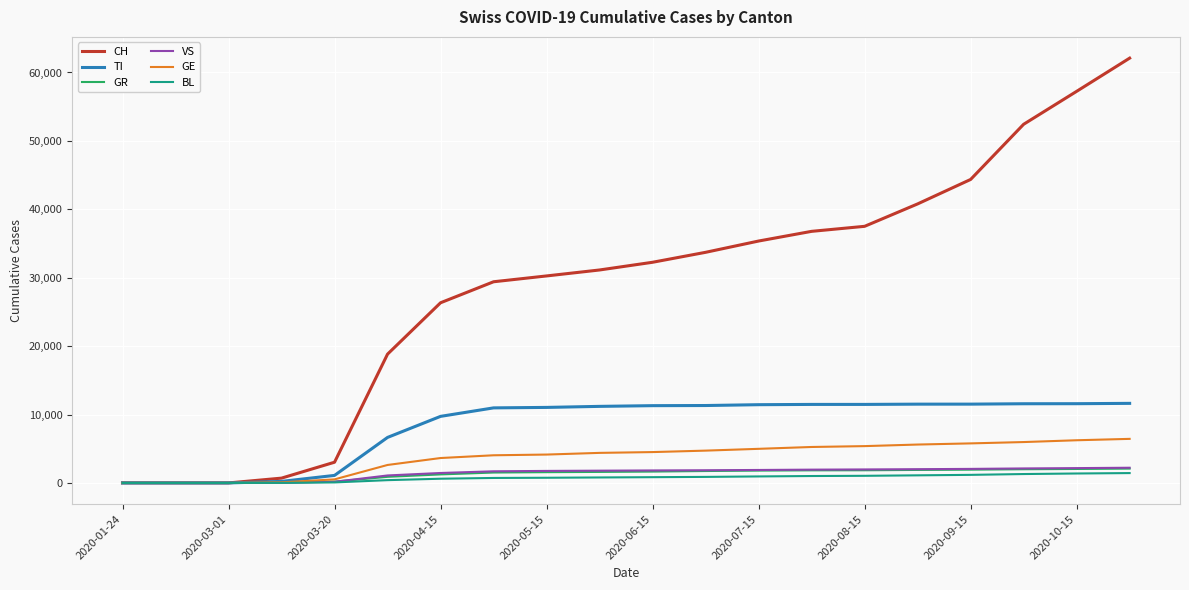

Which series has the largest total across all categories?

CH